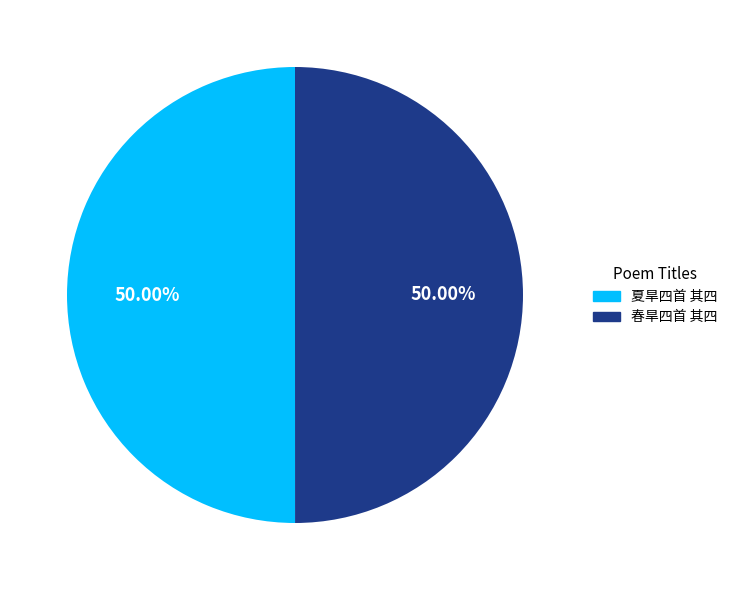

Is it true that 夏旱四首 其四 is 59% of the pie?

False